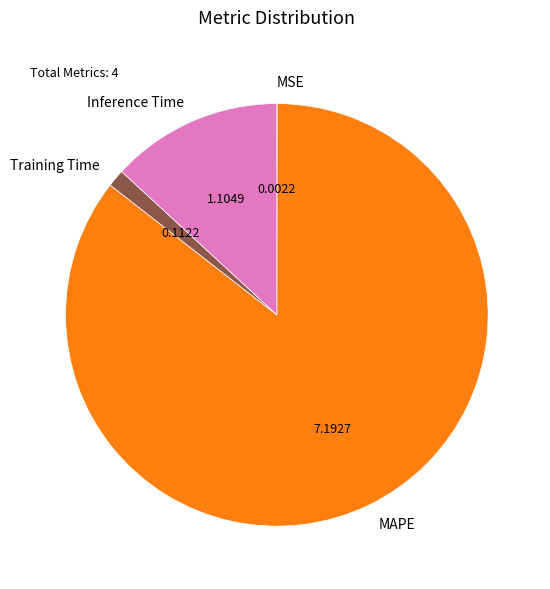

Combined, do Training Time and Inference Time account for over 50%?

No